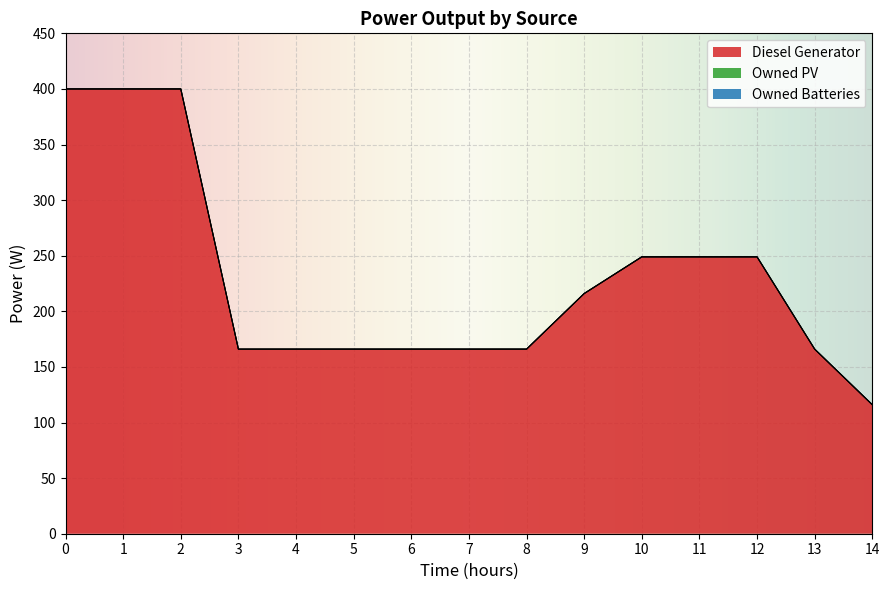

True or false: Owned Batteries has more than 0 points higher than both neighbors.

False